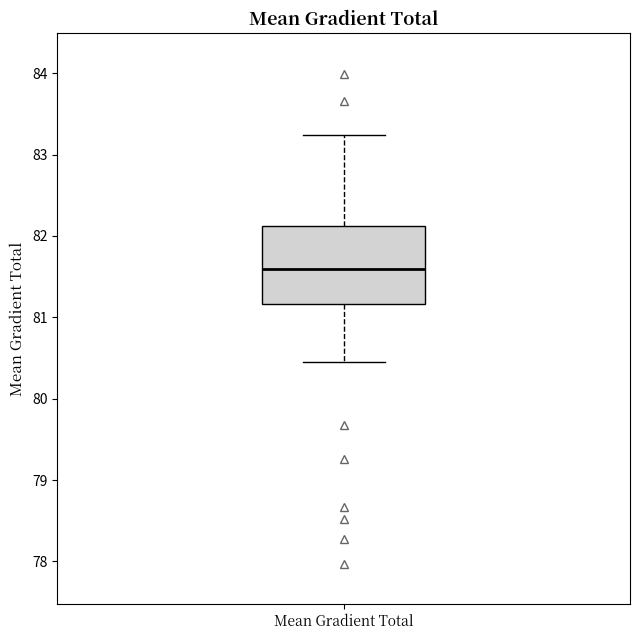

Read this box plot against the y-axis: the position of the median line, the range covered by the box, and the ends of both whiskers. The values are not printed on the chart, so give them approximately, as read against the axis.

median 81.6, box 81.2 to 82.1, whiskers 80.5 to 83.2